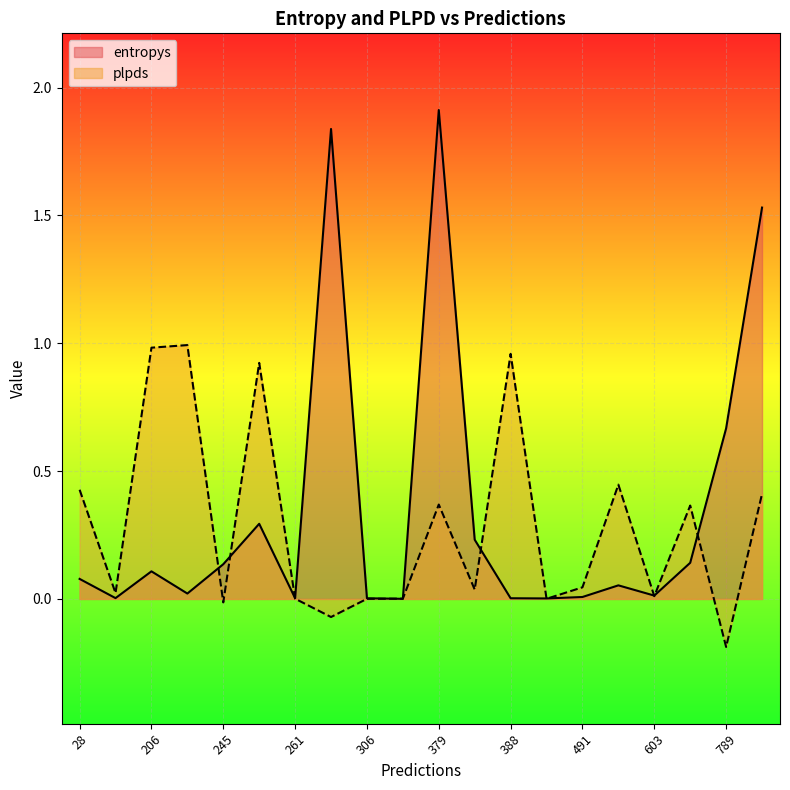

What are all the series names shown in the legend?

entropys, plpds